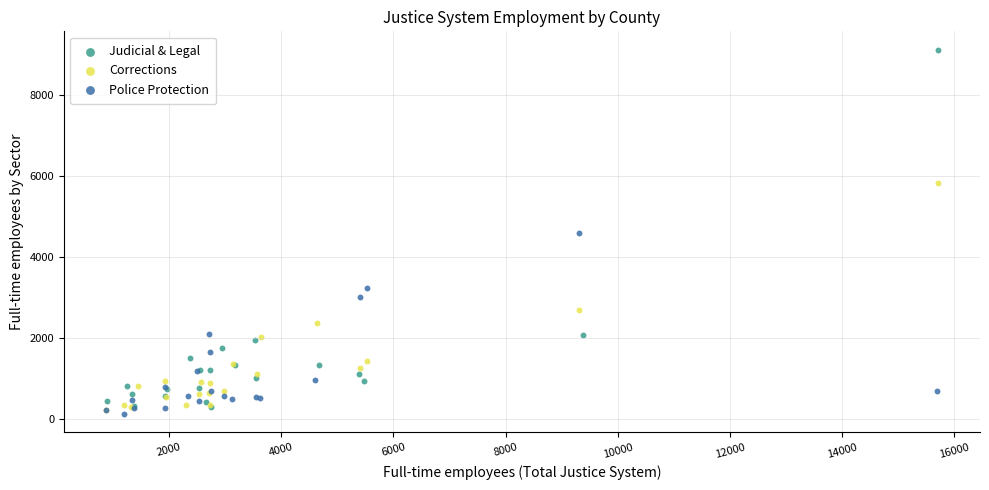

Which series has the largest Y range (max minus min)?

Judicial & Legal